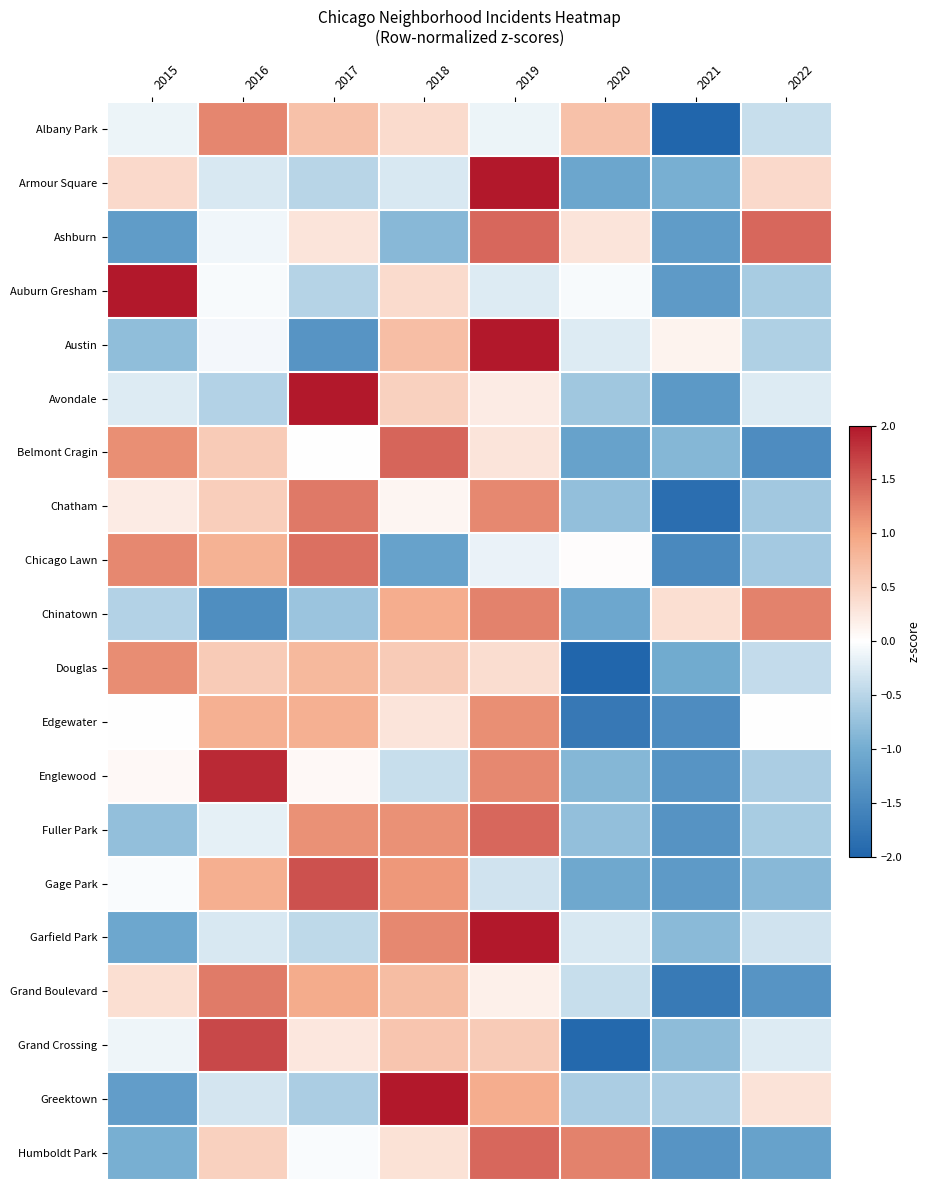

Reading left to right, transcribe all the data shown in this chart.

Albany Park: 2015=-0.1	2016=1.2	2017=0.7	2018=0.4	2019=-0.1	2020=0.7	2021=-2.0	2022=-0.4
Armour Square: 2015=0.4	2016=-0.3	2017=-0.5	2018=-0.3	2019=2.0	2020=-1.1	2021=-1.0	2022=0.4
Ashburn: 2015=-1.2	2016=-0.1	2017=0.3	2018=-0.9	2019=1.4	2020=0.3	2021=-1.2	2022=1.4
Auburn Gresham: 2015=2.0	2016=-0.1	2017=-0.5	2018=0.4	2019=-0.2	2020=-0.1	2021=-1.3	2022=-0.6
Austin: 2015=-0.8	2016=-0.1	2017=-1.3	2018=0.7	2019=2.0	2020=-0.2	2021=0.1	2022=-0.6
Avondale: 2015=-0.2	2016=-0.5	2017=2.0	2018=0.5	2019=0.2	2020=-0.7	2021=-1.3	2022=-0.2
Belmont Cragin: 2015=1.2	2016=0.6	2017=0.0	2018=1.4	2019=0.3	2020=-1.2	2021=-0.9	2022=-1.4
Chatham: 2015=0.2	2016=0.5	2017=1.3	2018=0.1	2019=1.2	2020=-0.8	2021=-1.9	2022=-0.7
Chicago Lawn: 2015=1.2	2016=0.9	2017=1.4	2018=-1.2	2019=-0.1	2020=0.0	2021=-1.5	2022=-0.6
Chinatown: 2015=-0.5	2016=-1.4	2017=-0.7	2018=0.9	2019=1.2	2020=-1.1	2021=0.4	2022=1.2
Douglas: 2015=1.2	2016=0.6	2017=0.8	2018=0.6	2019=0.4	2020=-2.0	2021=-1.0	2022=-0.4
Edgewater: 2015=0.0	2016=0.9	2017=0.9	2018=0.3	2019=1.2	2020=-1.7	2021=-1.4	2022=0.0
Englewood: 2015=0.1	2016=1.9	2017=0.1	2018=-0.4	2019=1.2	2020=-0.9	2021=-1.3	2022=-0.6
Fuller Park: 2015=-0.8	2016=-0.2	2017=1.1	2018=1.1	2019=1.4	2020=-0.8	2021=-1.4	2022=-0.6
Gage Park: 2015=-0.0	2016=0.9	2017=1.6	2018=1.1	2019=-0.3	2020=-1.1	2021=-1.3	2022=-0.9
Garfield Park: 2015=-1.1	2016=-0.3	2017=-0.5	2018=1.2	2019=2.0	2020=-0.3	2021=-0.8	2022=-0.3
Grand Boulevard: 2015=0.4	2016=1.3	2017=0.9	2018=0.7	2019=0.2	2020=-0.4	2021=-1.7	2022=-1.3
Grand Crossing: 2015=-0.1	2016=1.6	2017=0.3	2018=0.6	2019=0.6	2020=-1.9	2021=-0.8	2022=-0.2
Greektown: 2015=-1.2	2016=-0.3	2017=-0.6	2018=2.0	2019=0.9	2020=-0.6	2021=-0.6	2022=0.3
Humboldt Park: 2015=-1.0	2016=0.5	2017=-0.0	2018=0.3	2019=1.4	2020=1.2	2021=-1.3	2022=-1.2